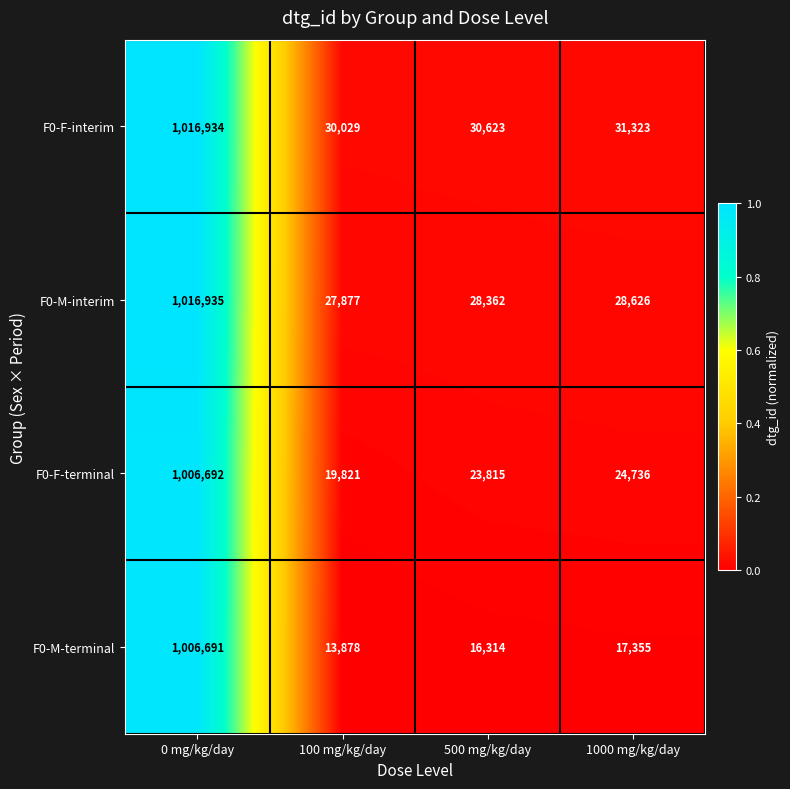

The F0-F-interim series shows 31323 at 1000 mg/kg/day. True or false?

True